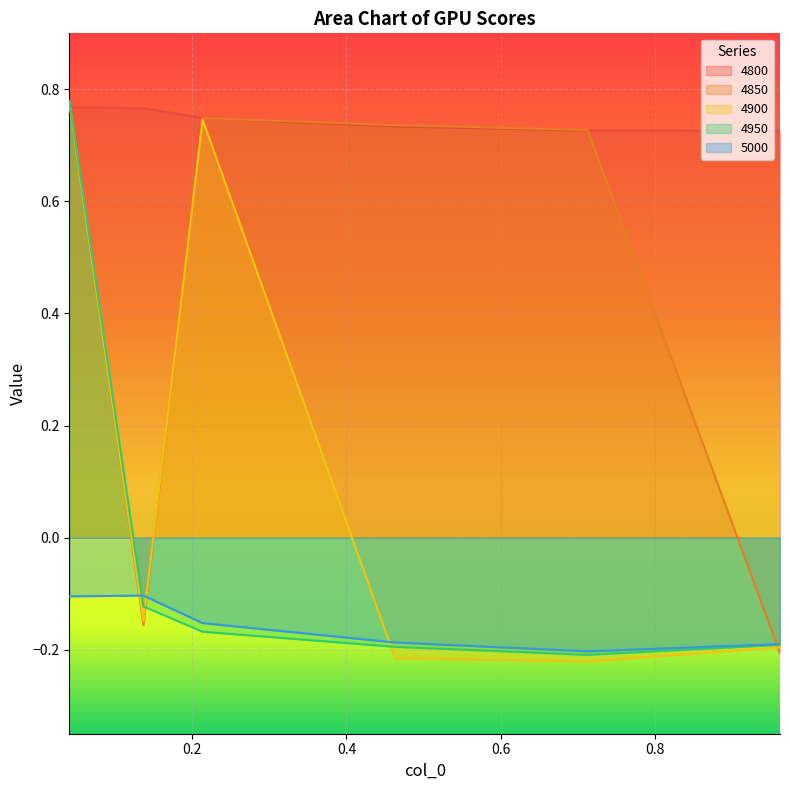

What position from the left is 0.2136986301369863?

3